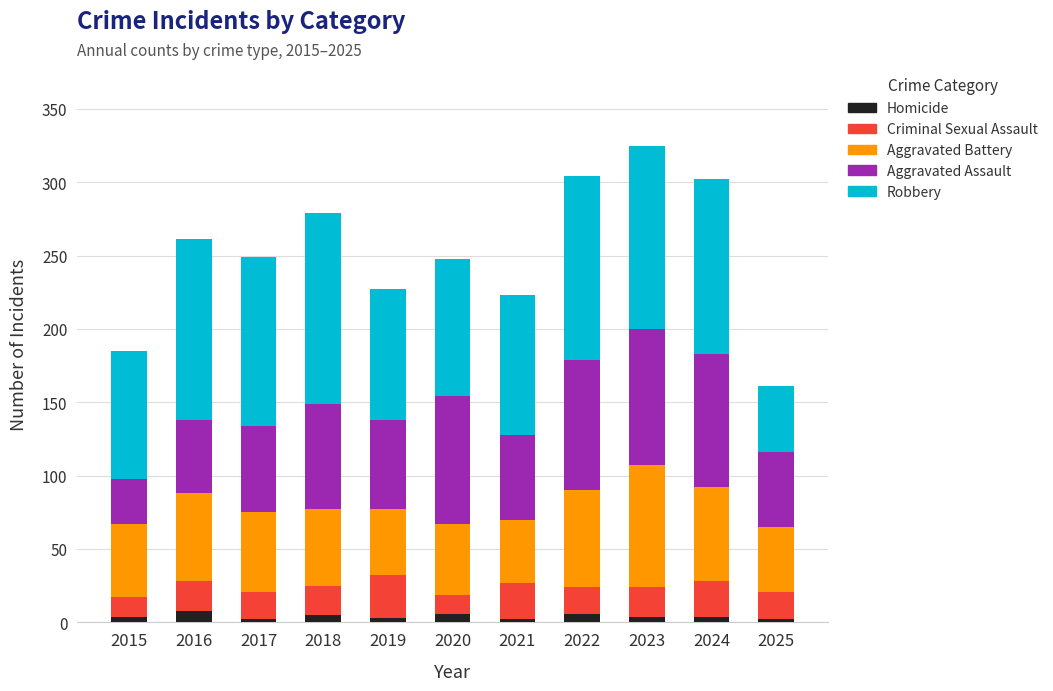

What is the maximum value for Homicide?

8